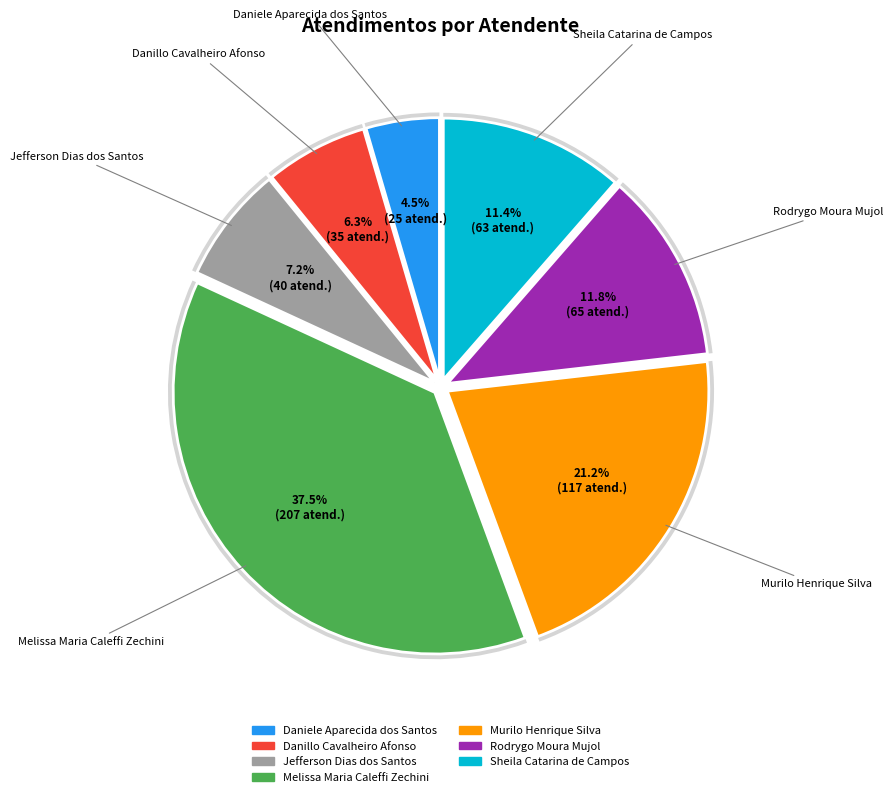

What is the smallest slice in the pie chart?

Daniele Aparecida dos Santos